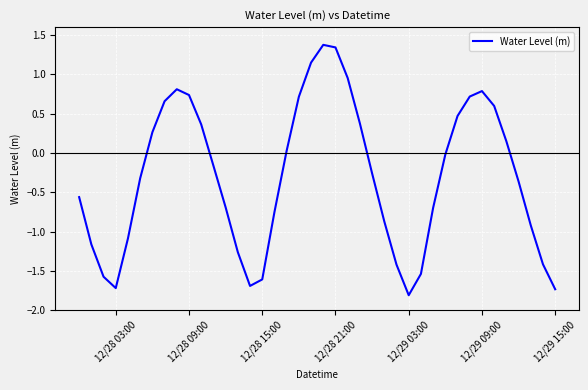

What is the maximum value shown in the chart?

1.4